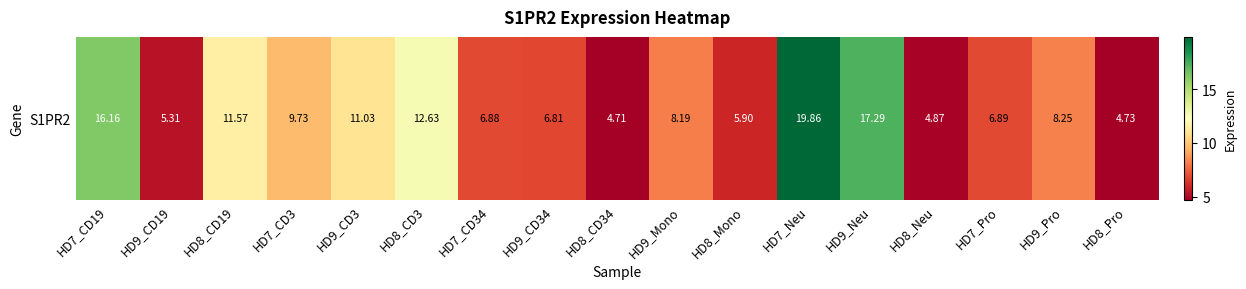

What is the average value?

9.5